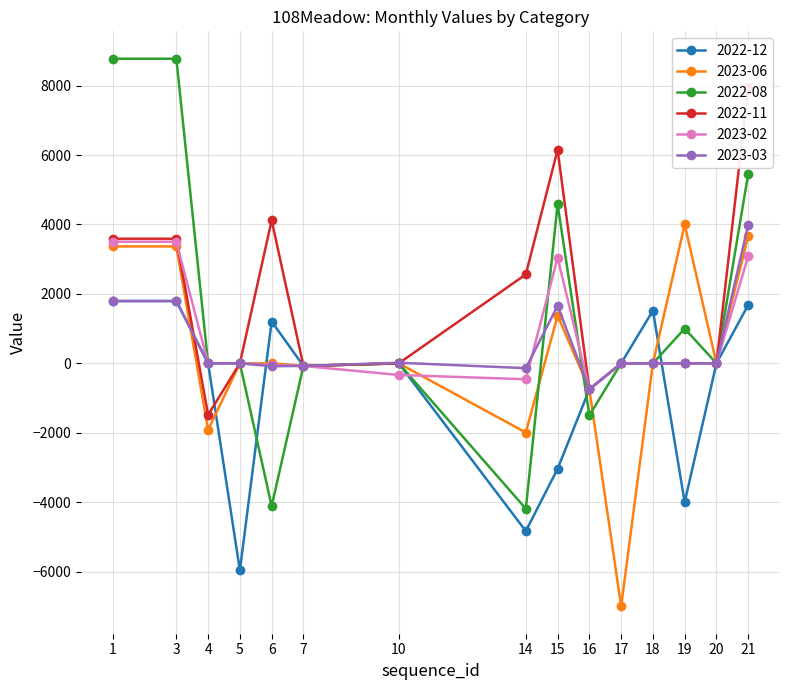

What is the difference between the highest and lowest values at 4?

1919.0